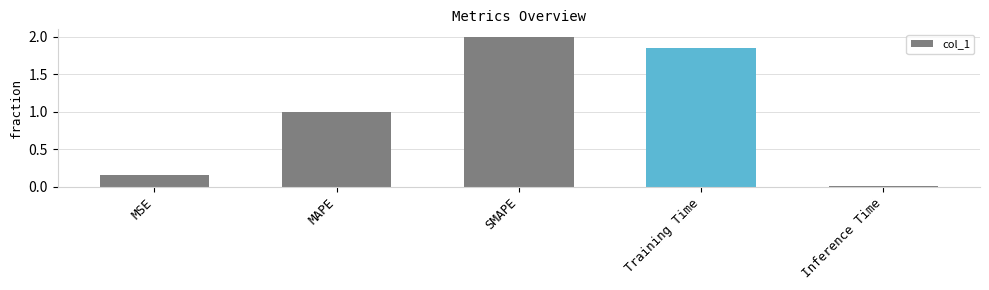

Does the chart contain stacked bars?

No